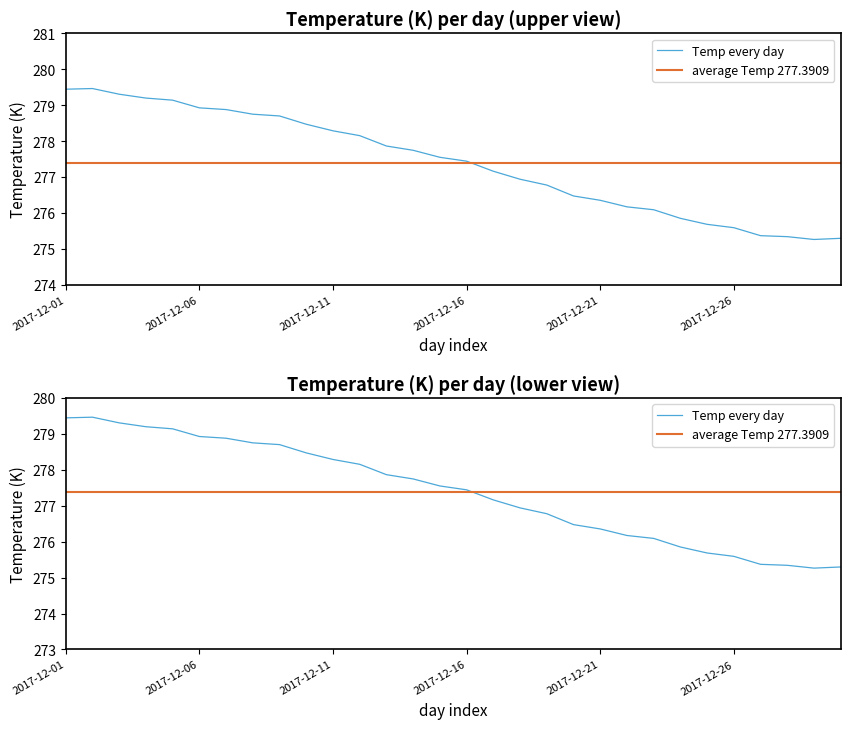

Which has a higher value, 2017-12-13 or 2017-12-02?

2017-12-02